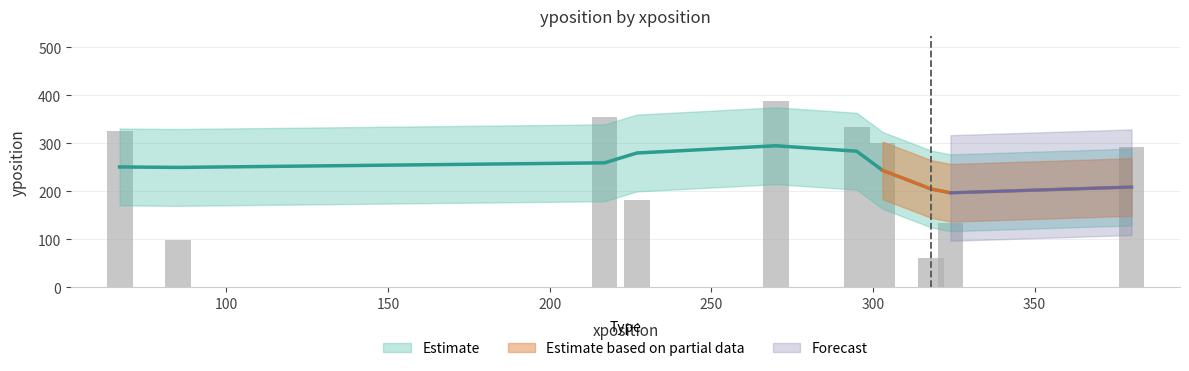

What is the sum of the values at 217 and 303?

490